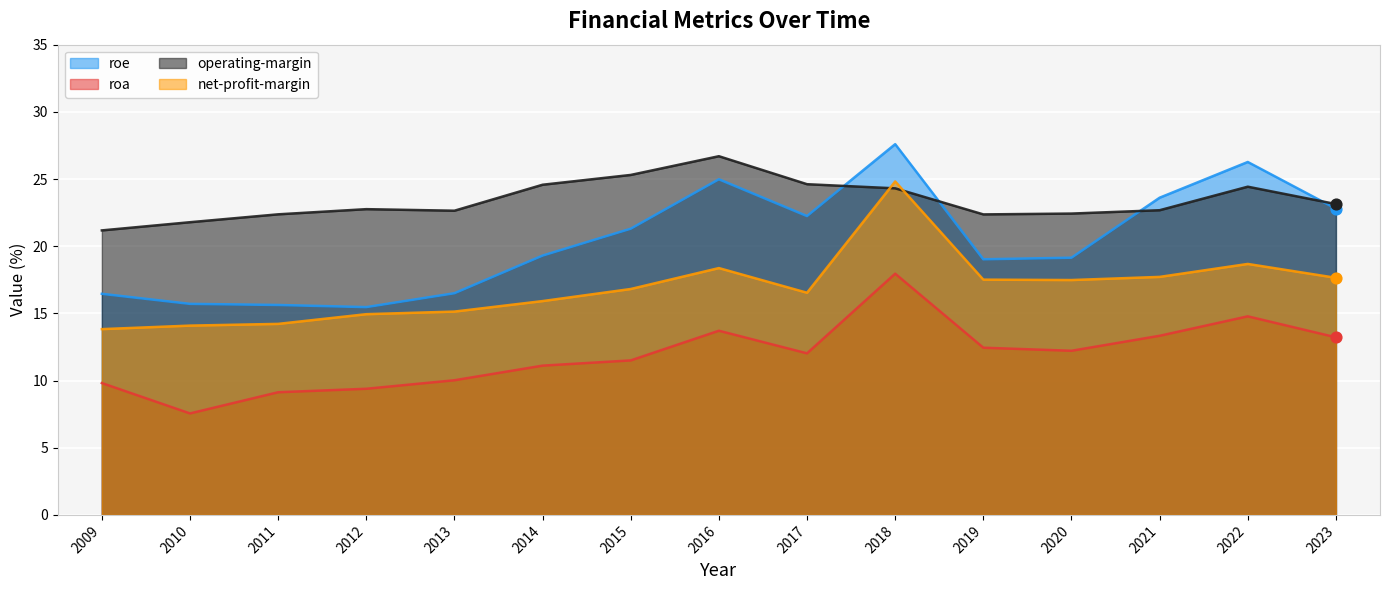

At which category is the sum across all series the highest?

2018